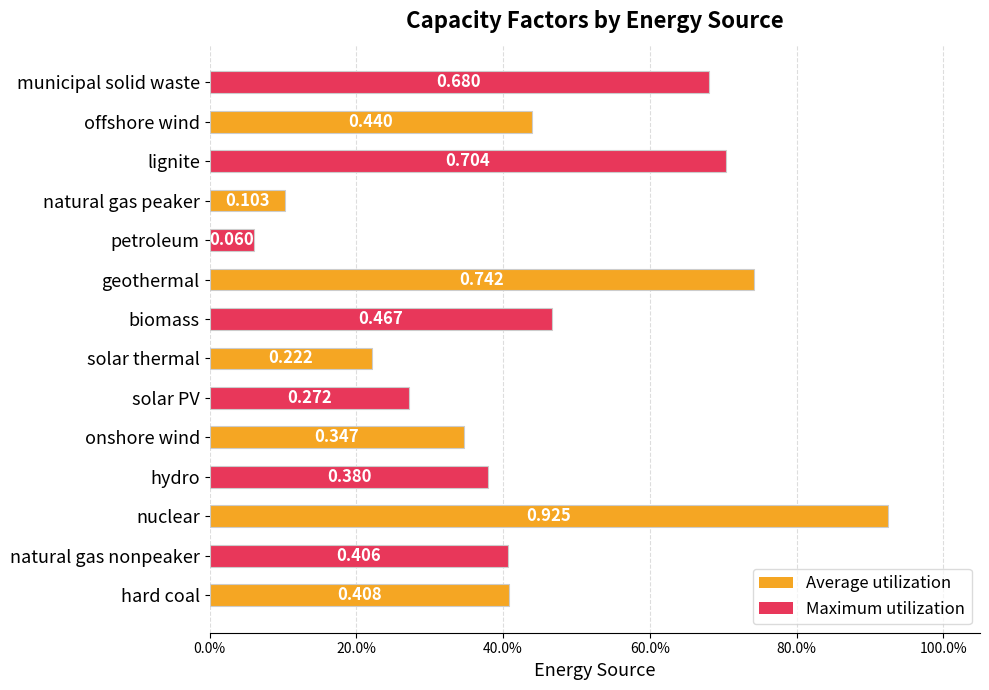

Are the bars horizontal?

Yes